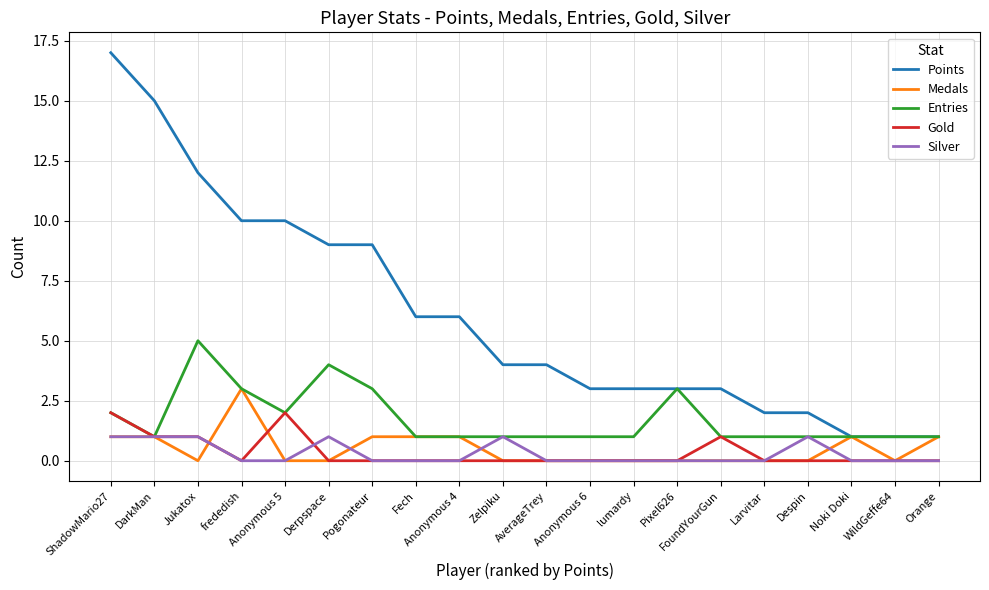

Is the value of Gold at Anonymous 5 greater than the value of Points at Jukatox?

No